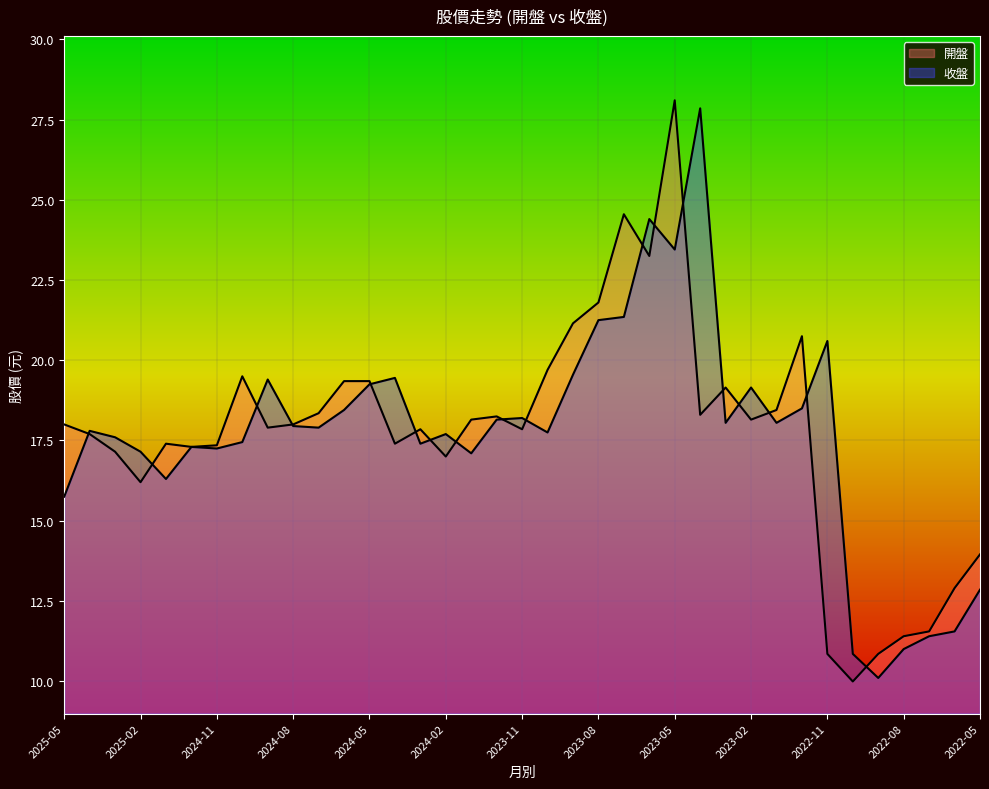

What is the maximum value for 開盤?

28.1